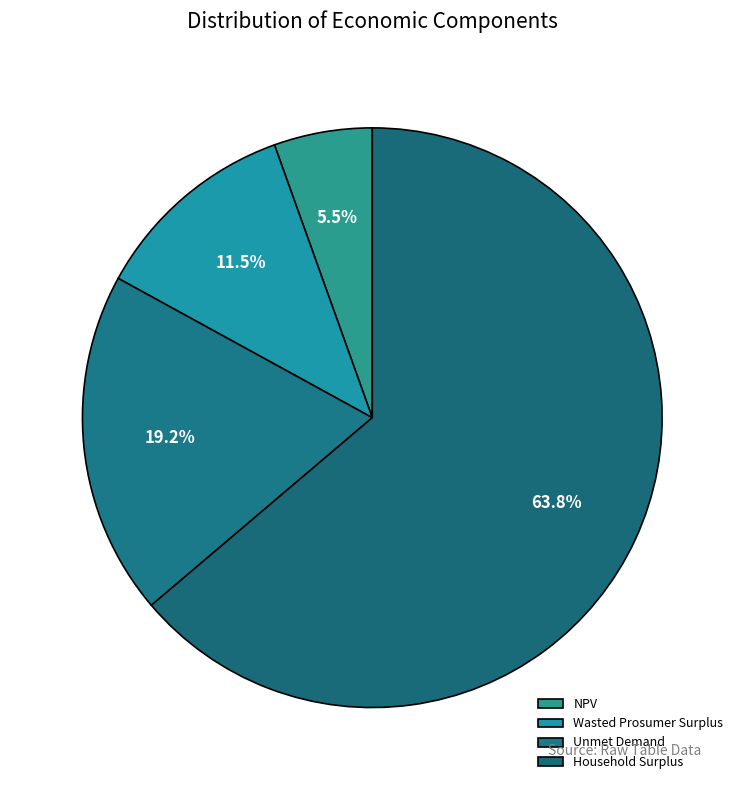

Approximately how many times larger is the value at NPV compared to Wasted Prosumer Surplus?

0.5